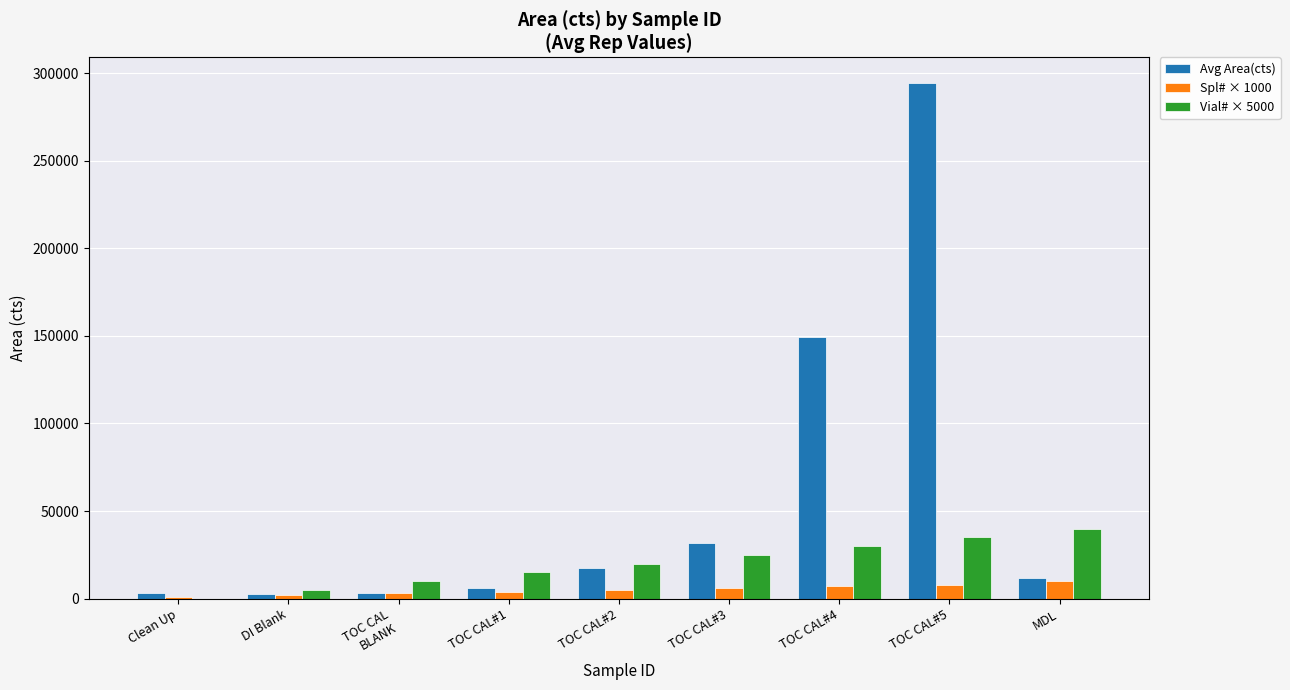

The Vial# × 5000 series shows 5000.0 at DI Blank. True or false?

True